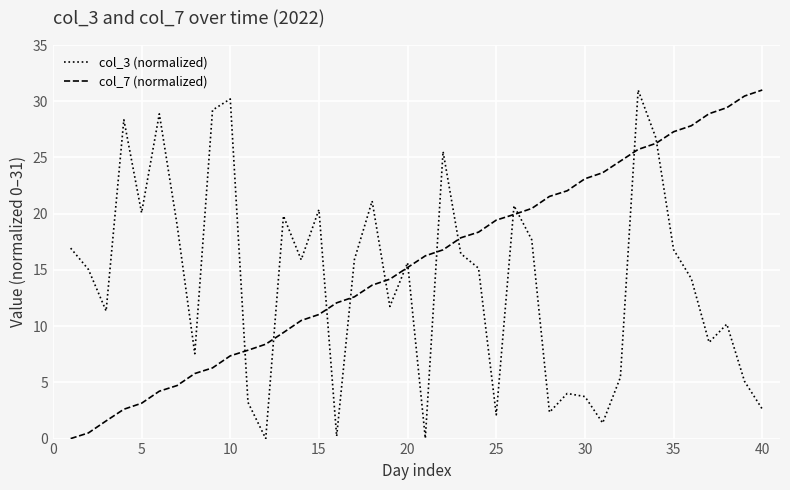

Which series has the largest total across all categories?

col_7 (normalized)